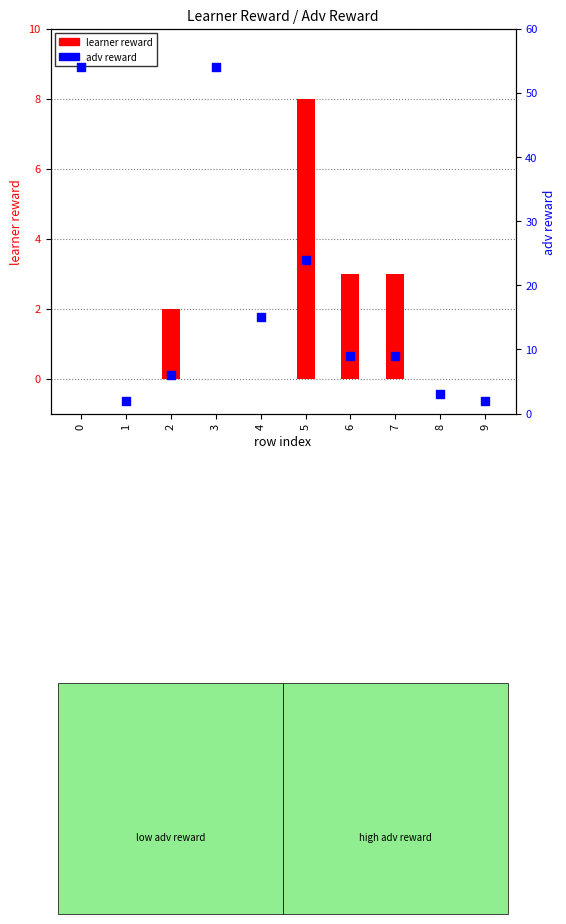

What are all the series names shown in the legend?

learner reward, adv reward